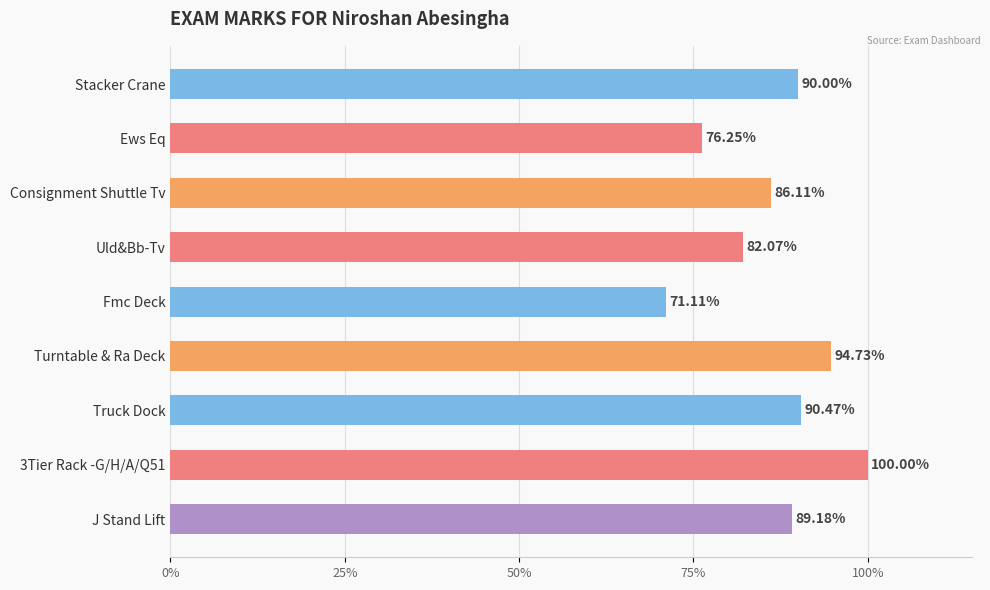

Are the bars horizontal?

Yes